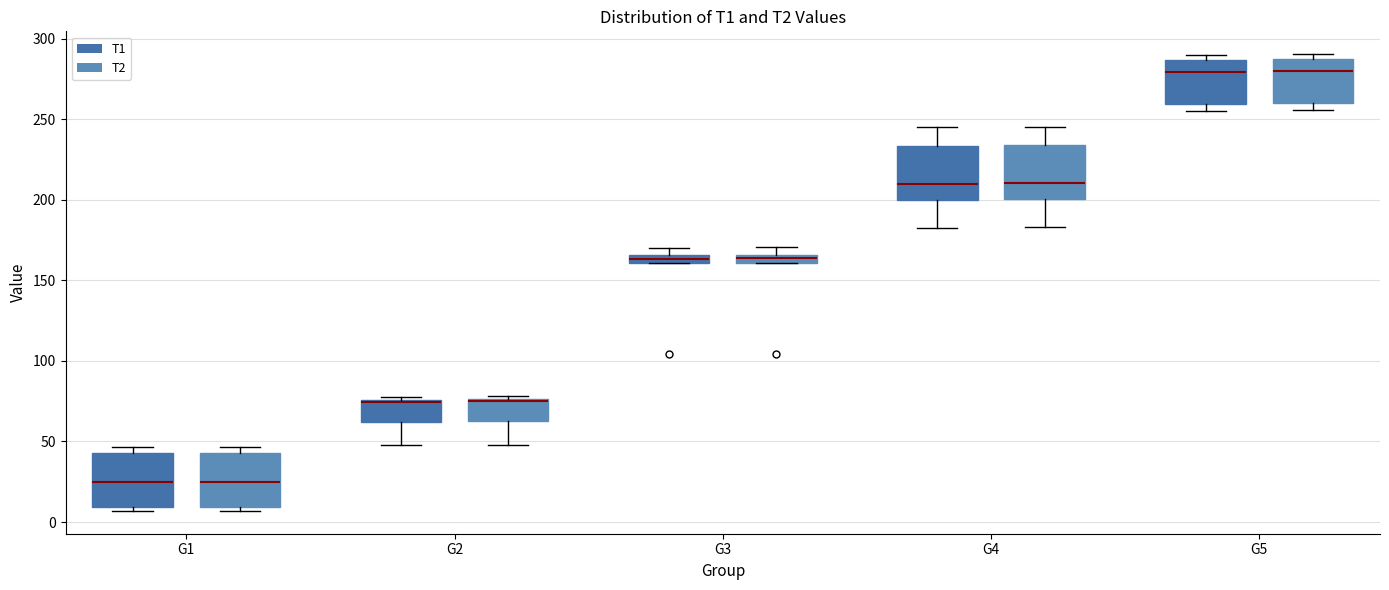

Where is the upper edge of the box for G3 (T2) on the y-axis? The values are not printed on the chart, so give them approximately, as read against the axis.

165